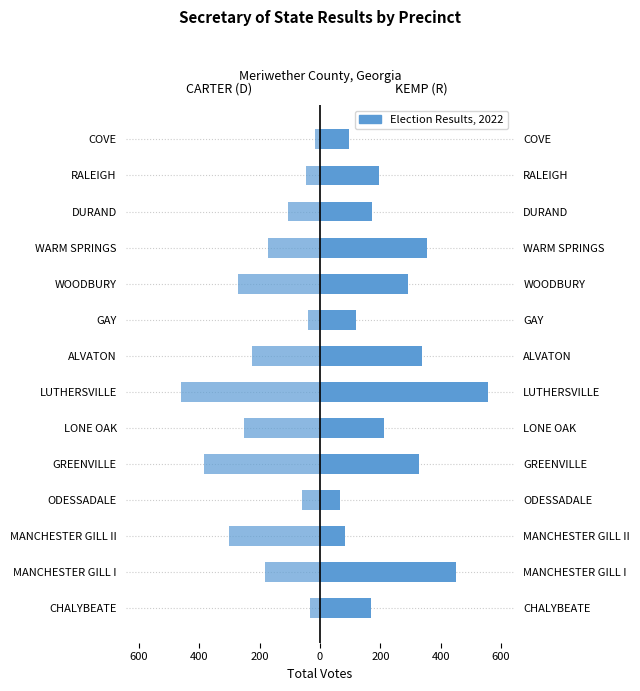

How many data points in KEMP (R) Total Votes are less than 212?

7